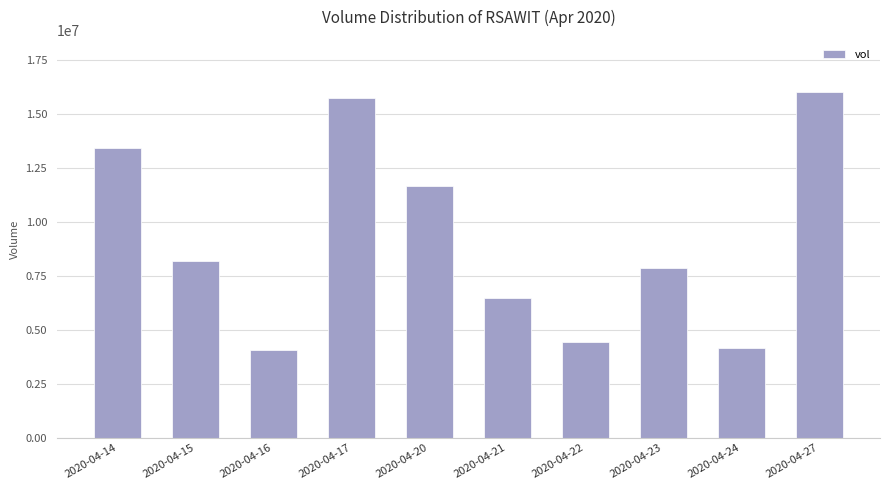

Count the number of data series in this chart.

1